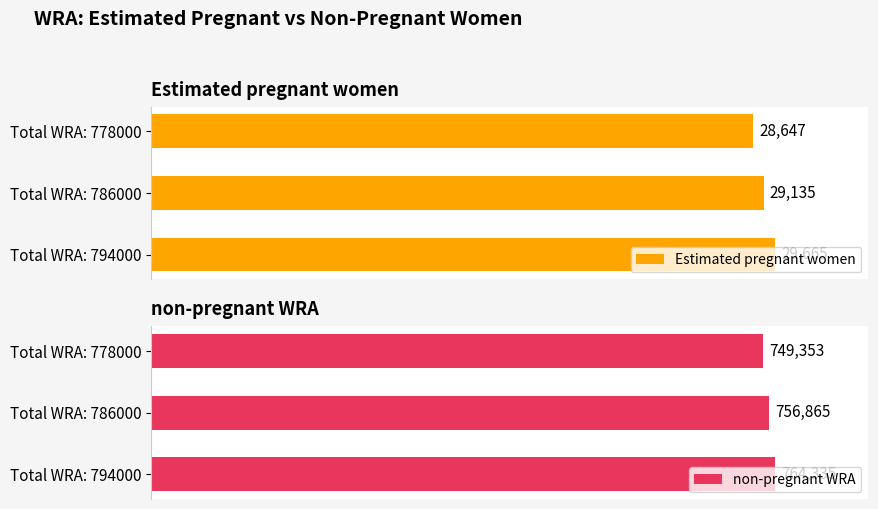

Reading right to left, what are all the values shown in this chart?

Estimated pregnant women: 28646.6	29135.5	29664.8
non-pregnant WRA: 749353.4	756864.5	764335.2